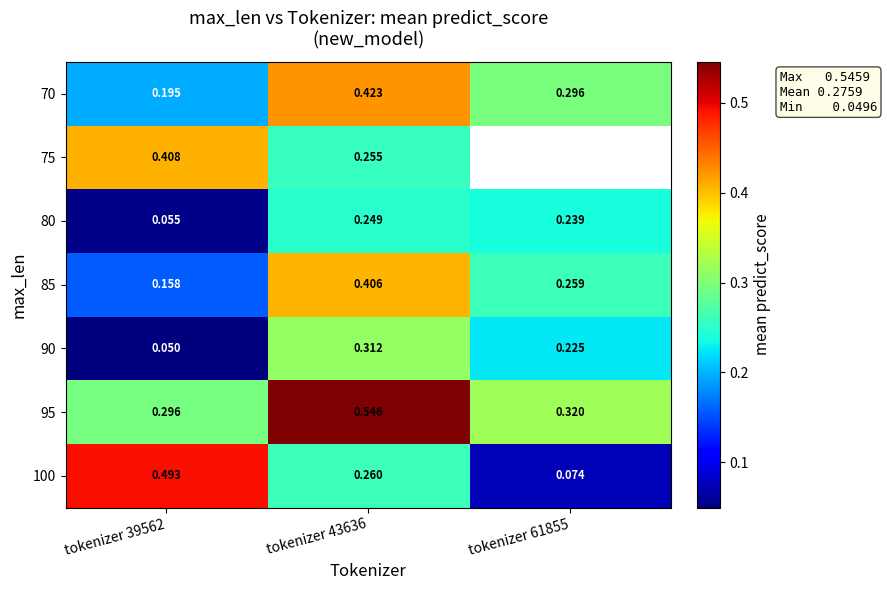

Is the value of 95 at tokenizer 43636 greater than the value of 100 at tokenizer 43636?

Yes